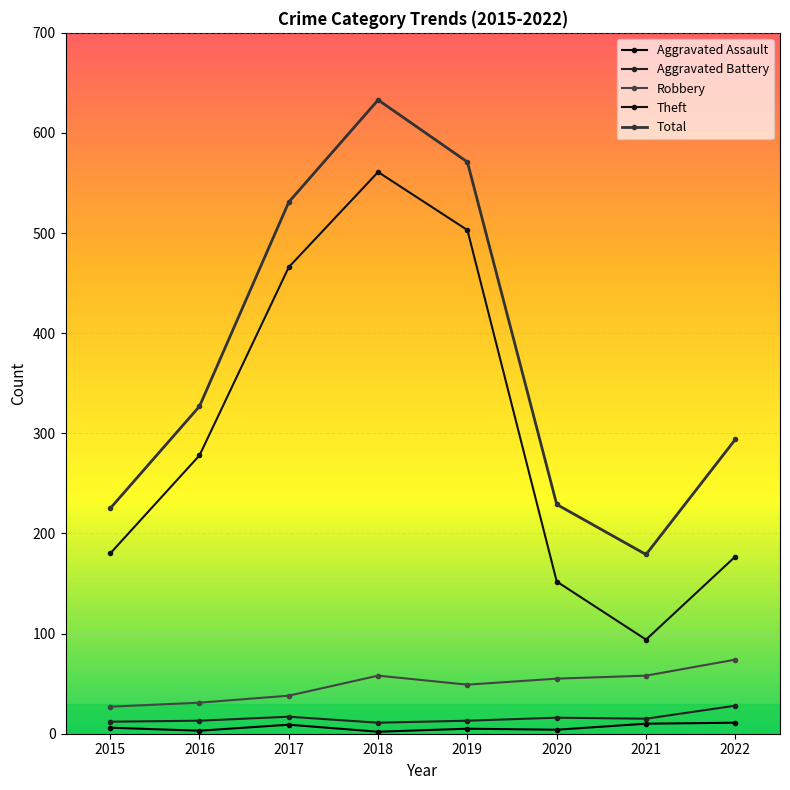

True or false: Aggravated Assault and Theft cross at least once.

False